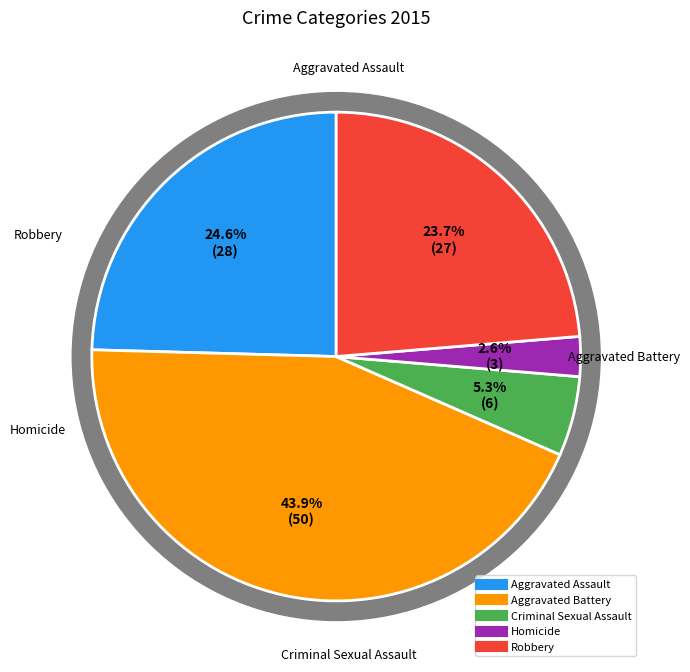

The Aggravated Battery slice represents 56% of the pie. True or false?

False